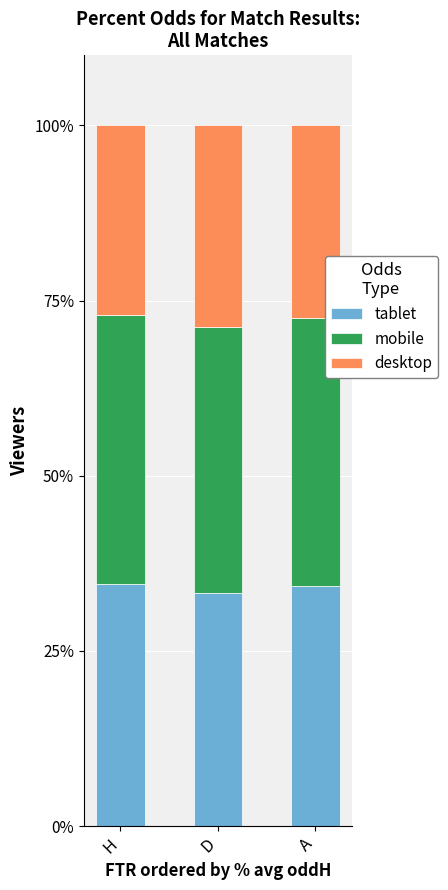

What is the lowest value of the tablet series?

33.3